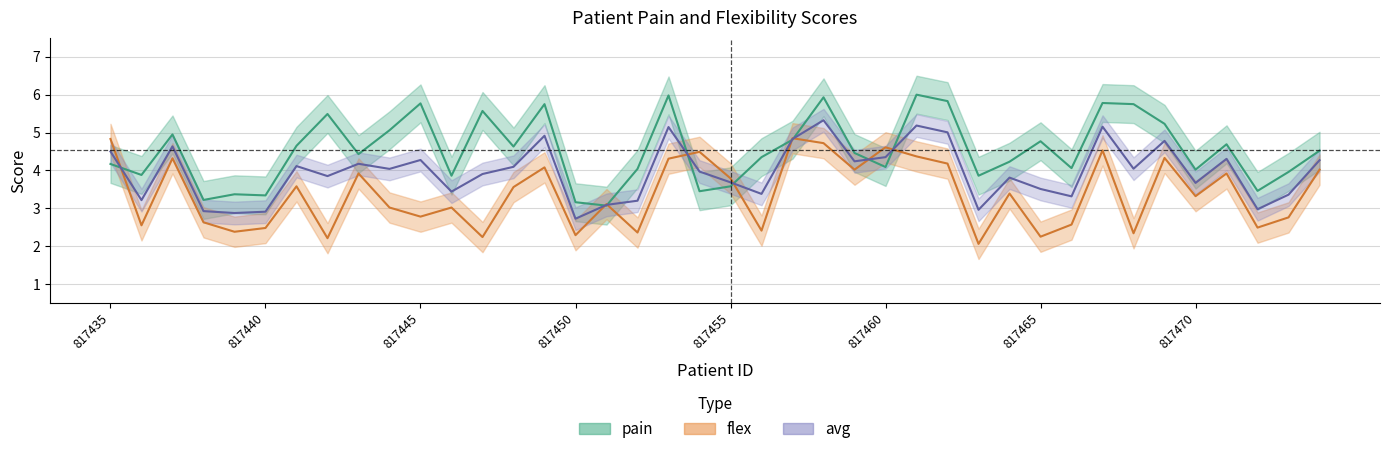

Where does the flex series first go above 3?

817435